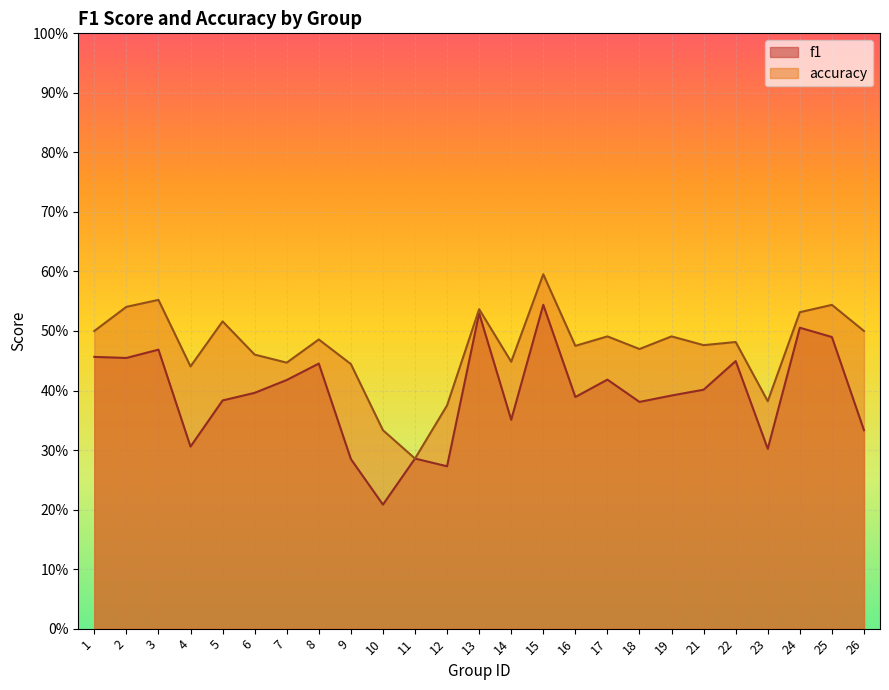

Does the chart display data point markers on the line(s)?

No